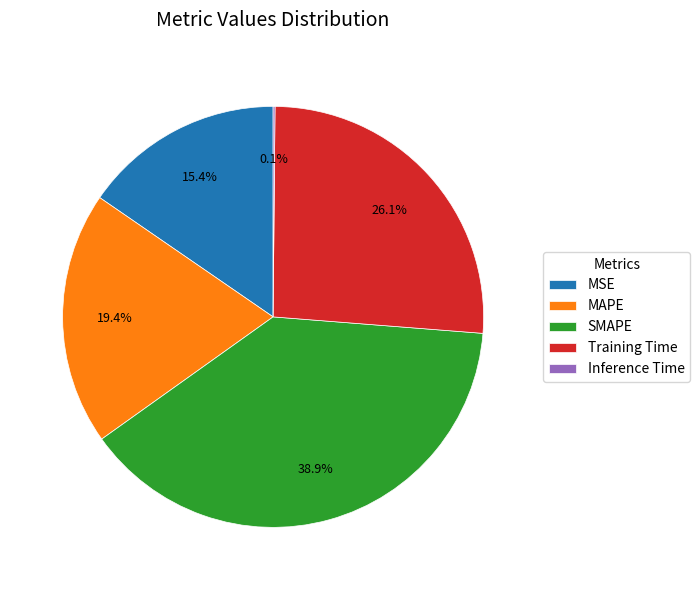

Between Training Time and SMAPE, which is larger?

SMAPE